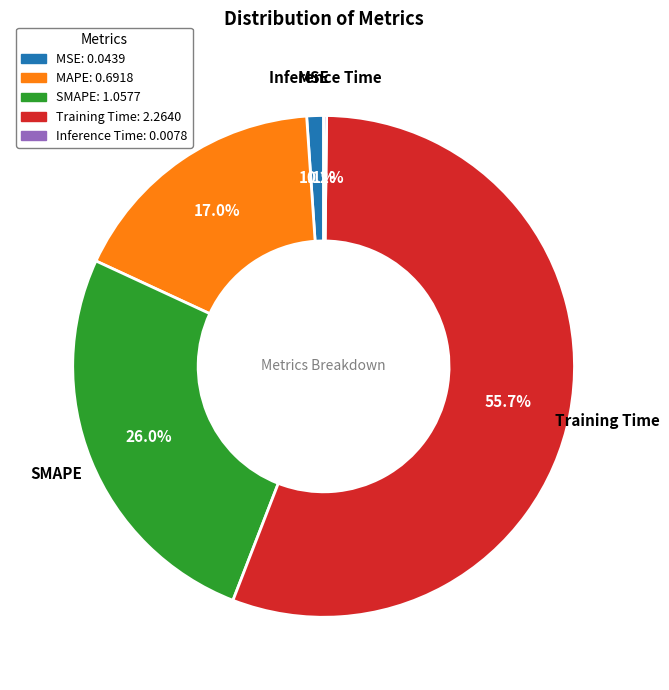

Approximately how many times larger is the value at SMAPE compared to Training Time?

0.5